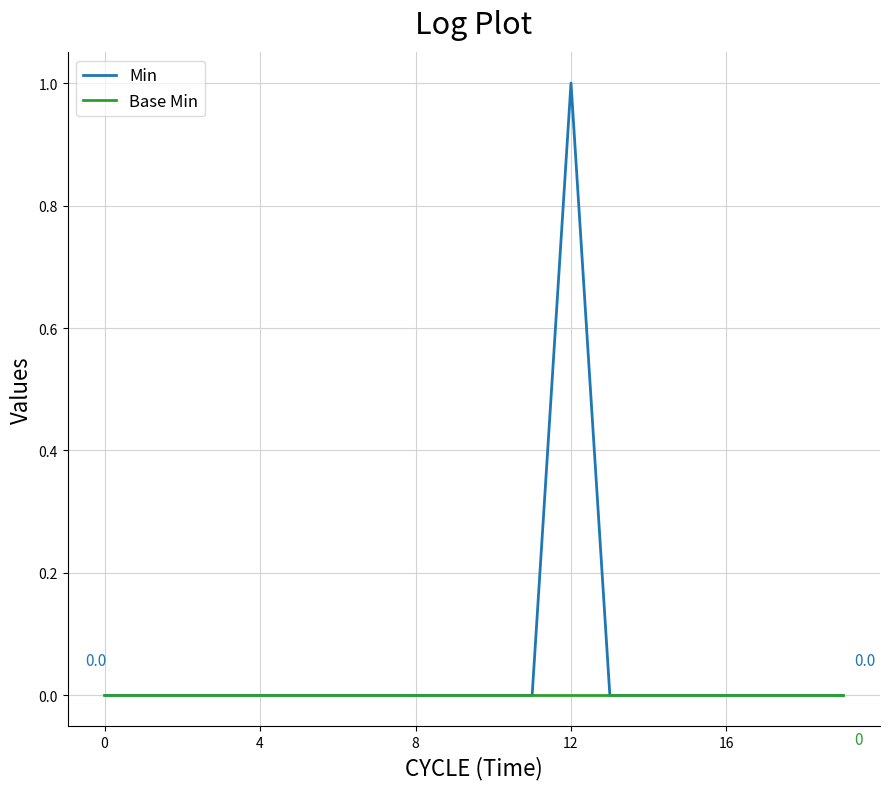

Rank the series by their maximum value, from lowest to highest.

Base Min, Min